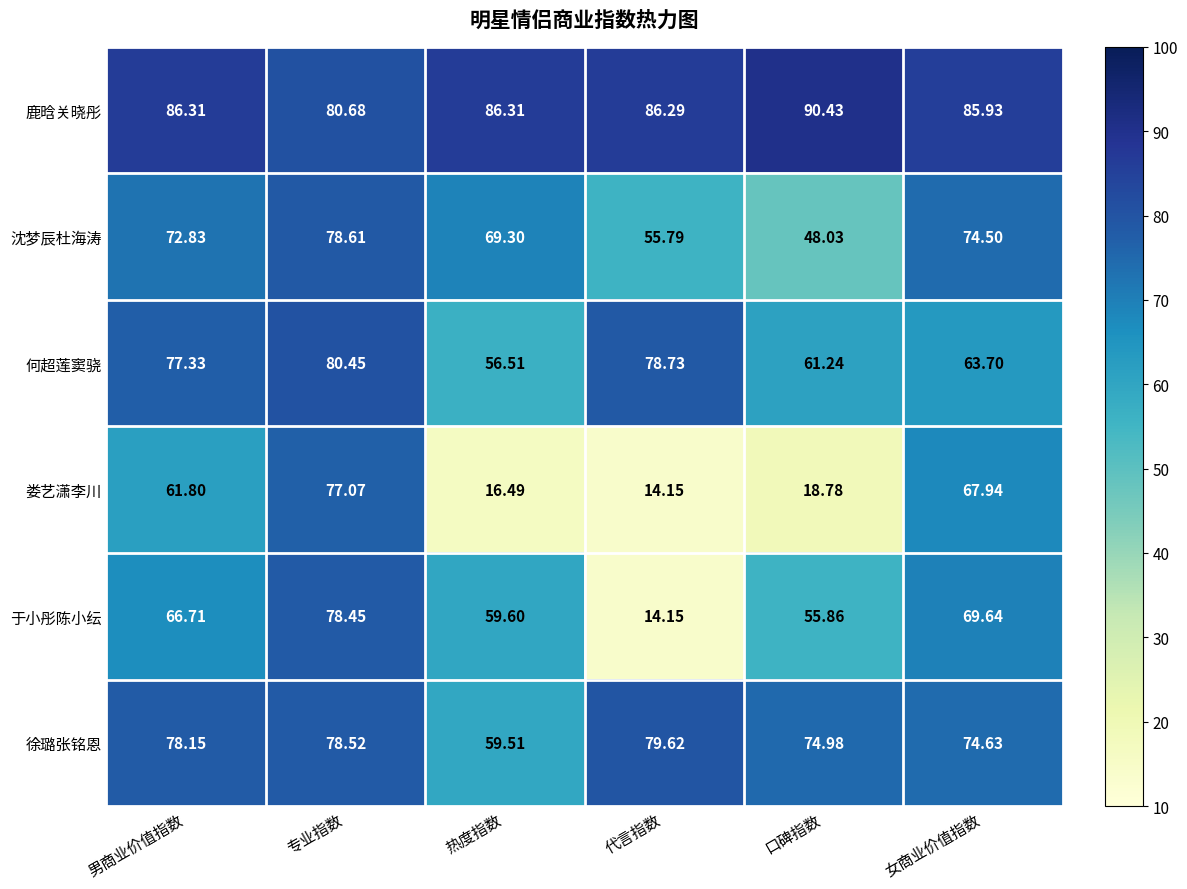

How many distinct data groups are displayed?

6